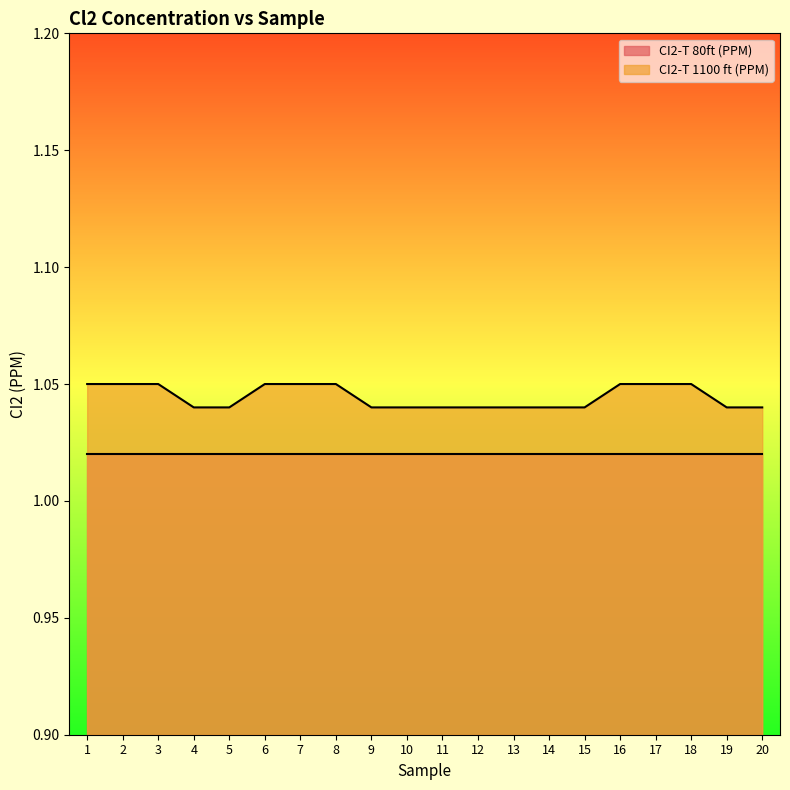

Reading right to left, transcribe all the data shown in this chart.

20=1.0	19=1.0	18=1.1	17=1.1	16=1.1	15=1.0	14=1.0	13=1.0	12=1.0	11=1.0	10=1.0	9=1.0	8=1.1	7=1.1	6=1.1	5=1.0	4=1.0	3=1.1	2=1.1	1=1.1